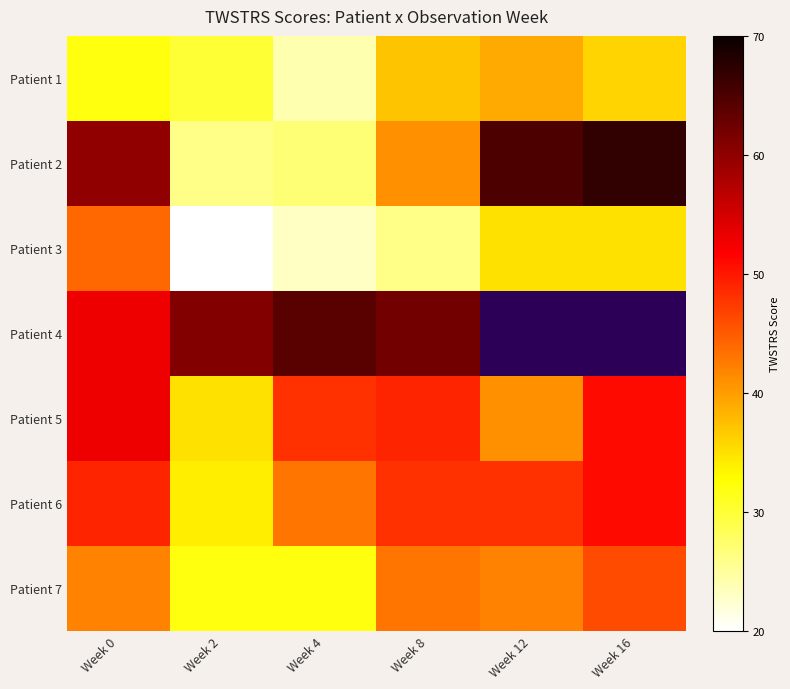

The Patient 4 series shows 14.9 at Week 4. True or false?

False